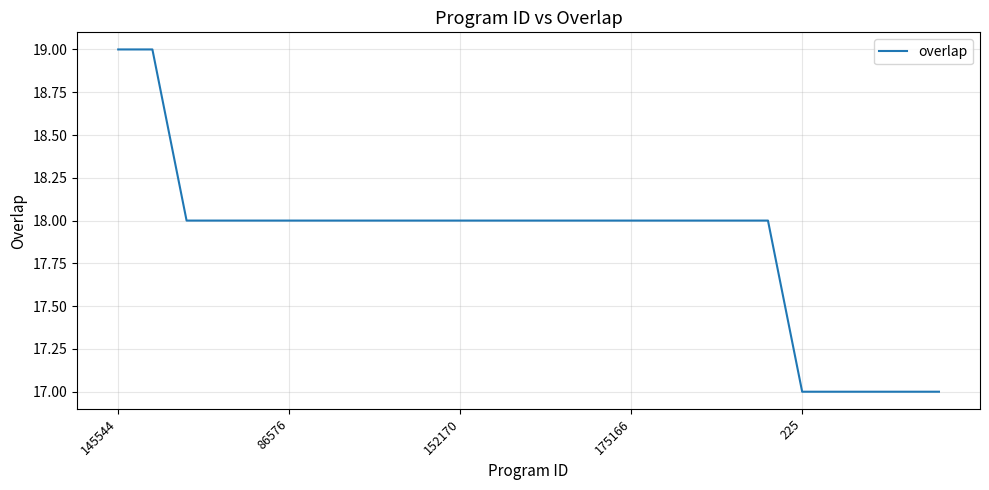

What is the smallest value displayed?

17